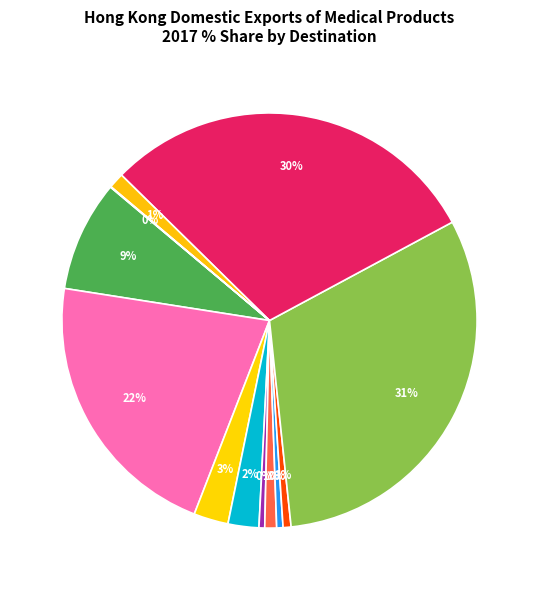

Is there any slice that represents more than half of the pie?

No